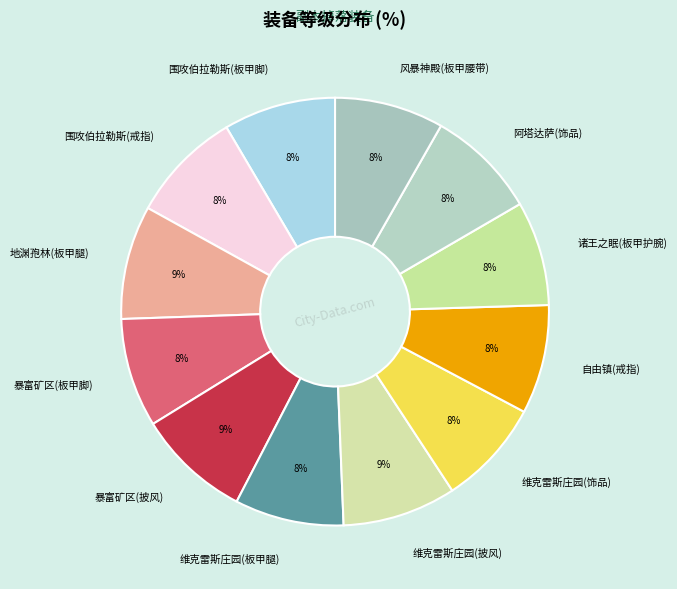

To the nearest percent, what percentage of the pie is 诸王之眠(板甲护腕)?

8%